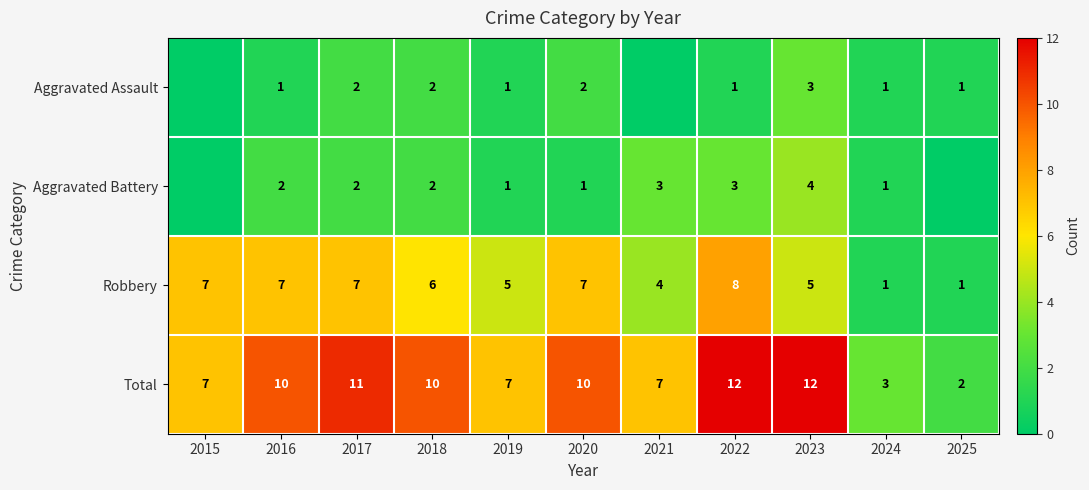

Is the value of Aggravated Battery at 2016 greater than the value of Aggravated Assault at 2022?

Yes